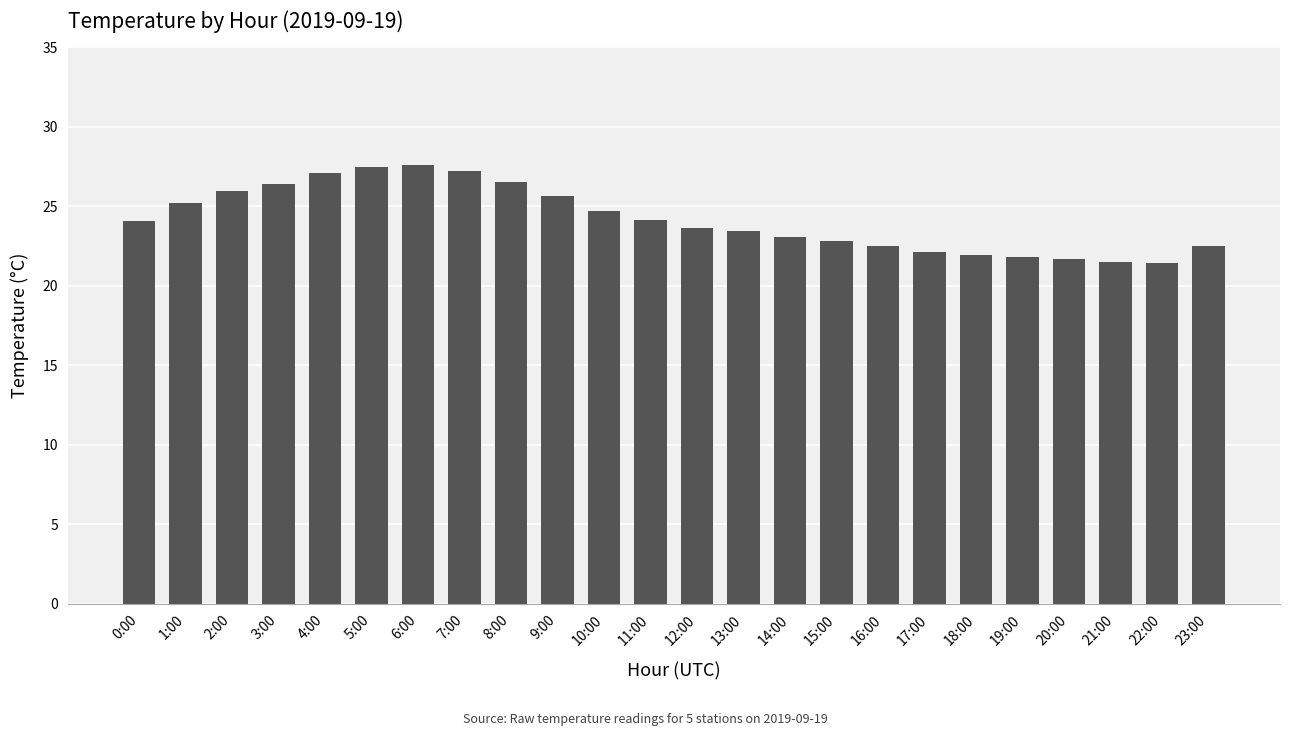

How many bars are there in total?

24